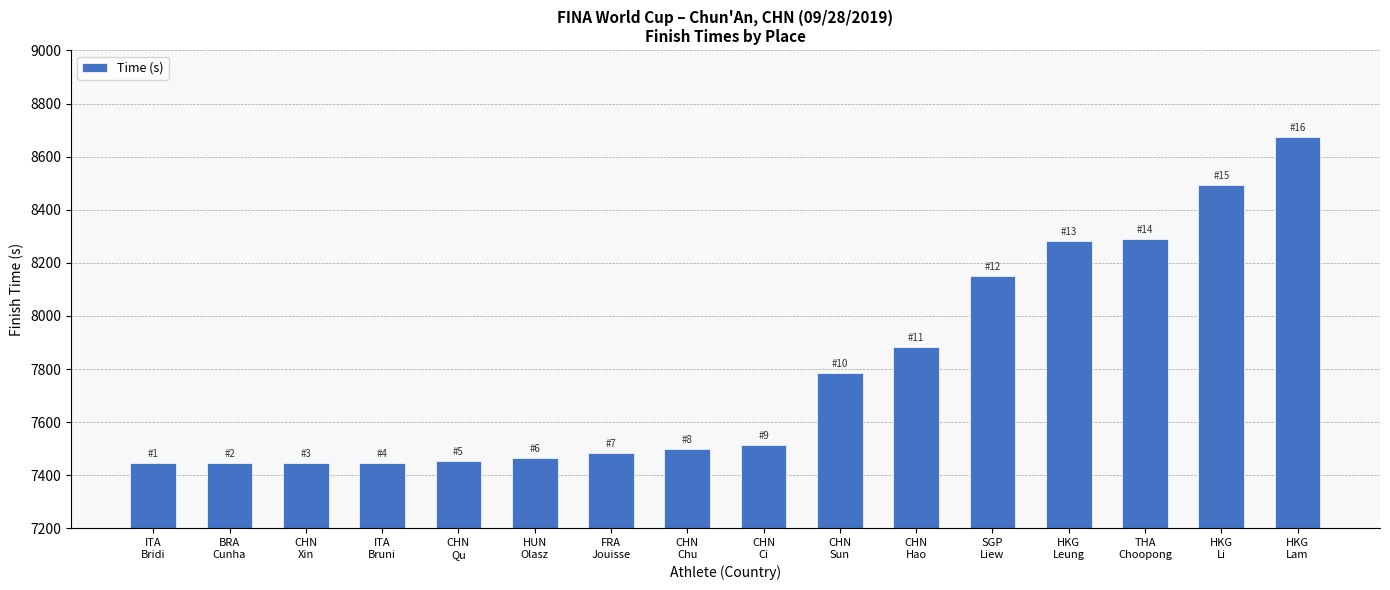

What is the sum of all values?

124749.4